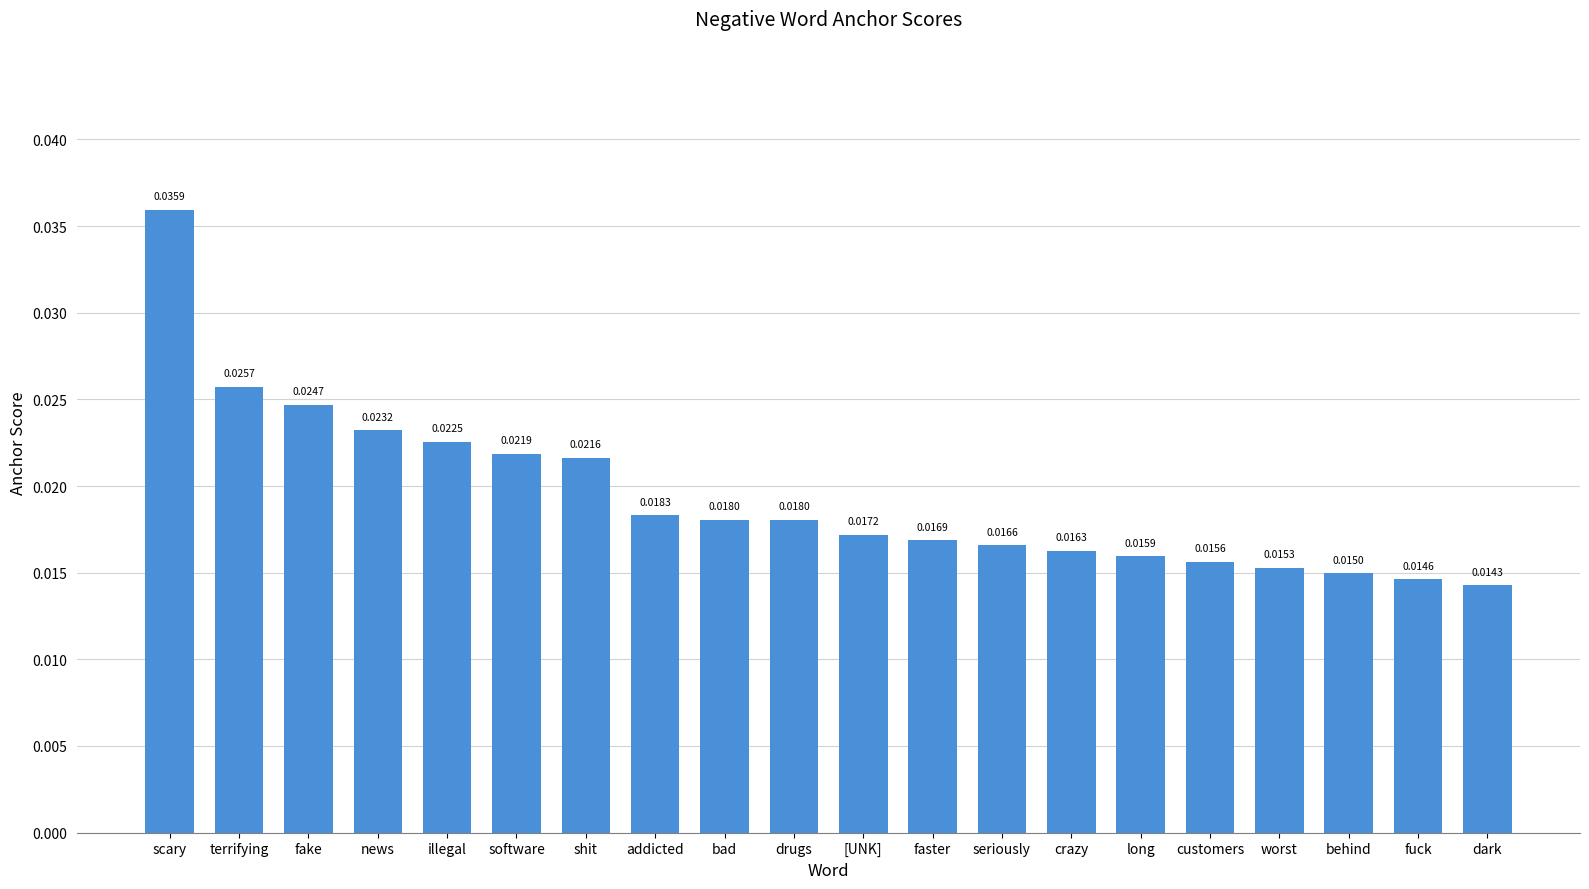

How many data points does each series have?

20